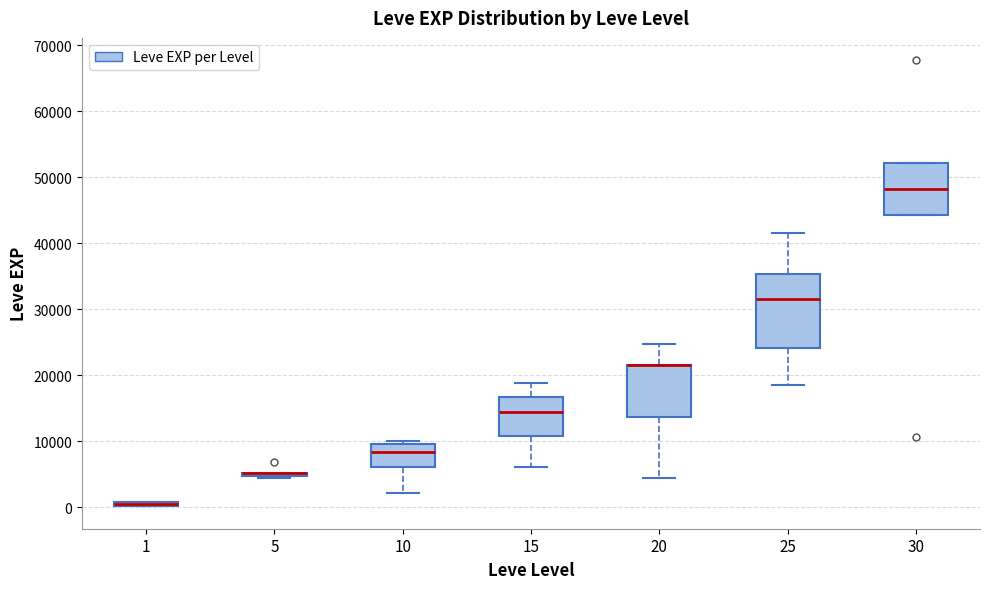

Which box is the tallest, from its lower edge to its upper edge?

25